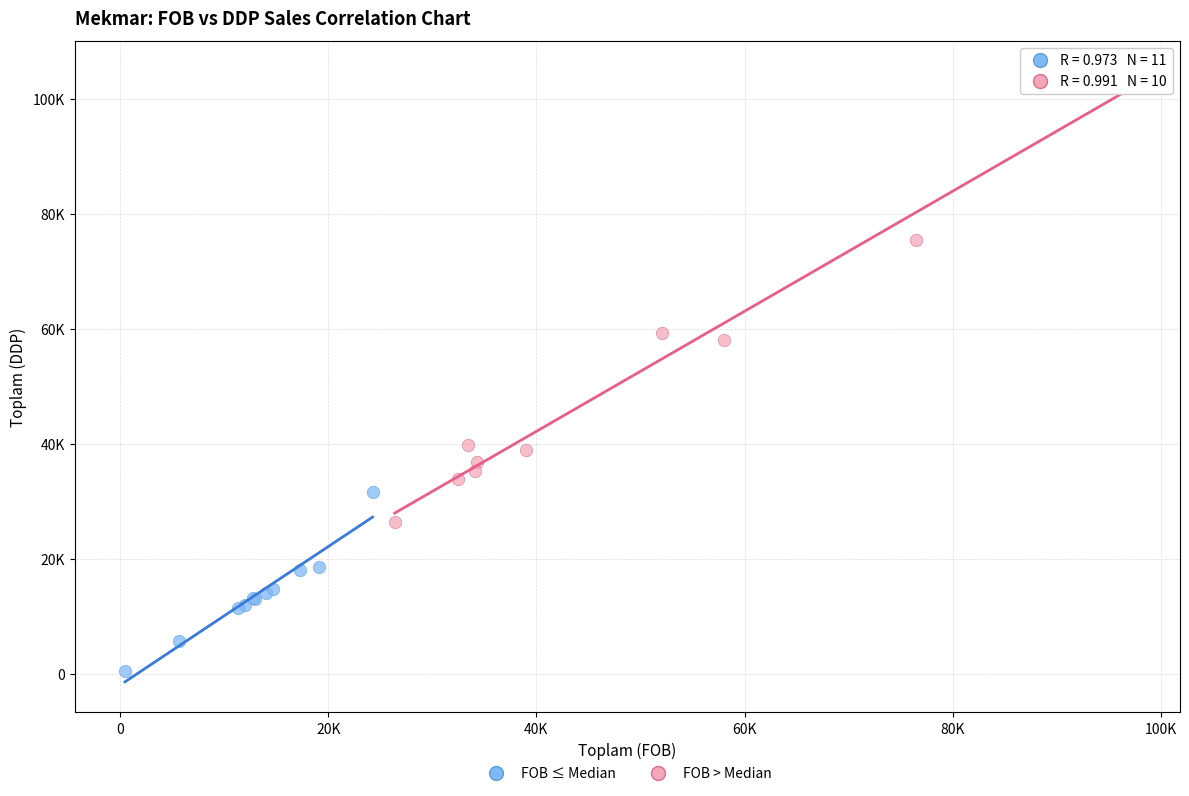

What are all the series names shown in the legend?

FOB ≤ Median, FOB > Median